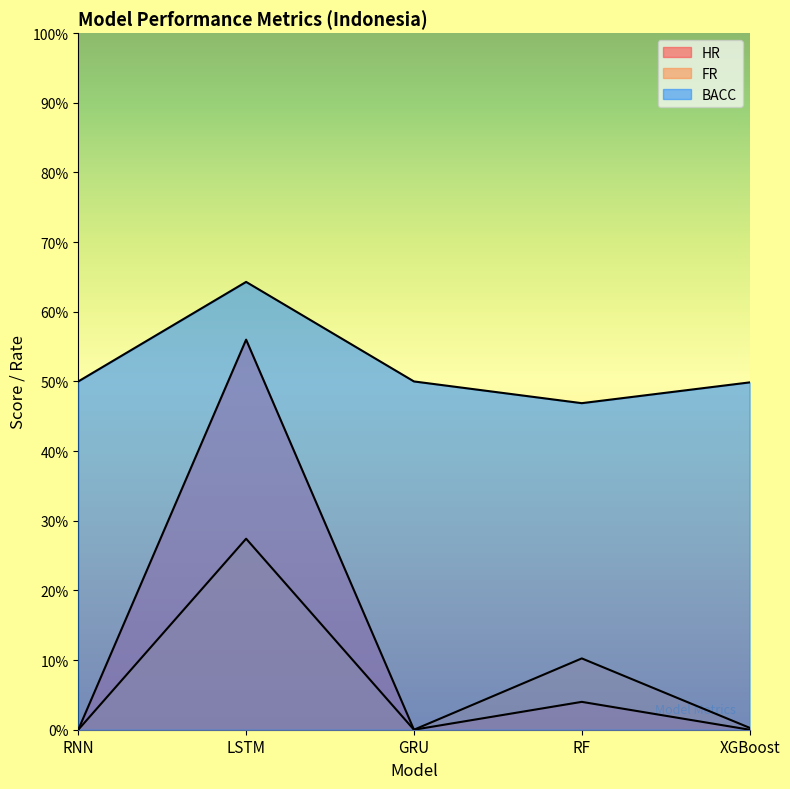

True or false: HR and BACC intersect in this chart.

False